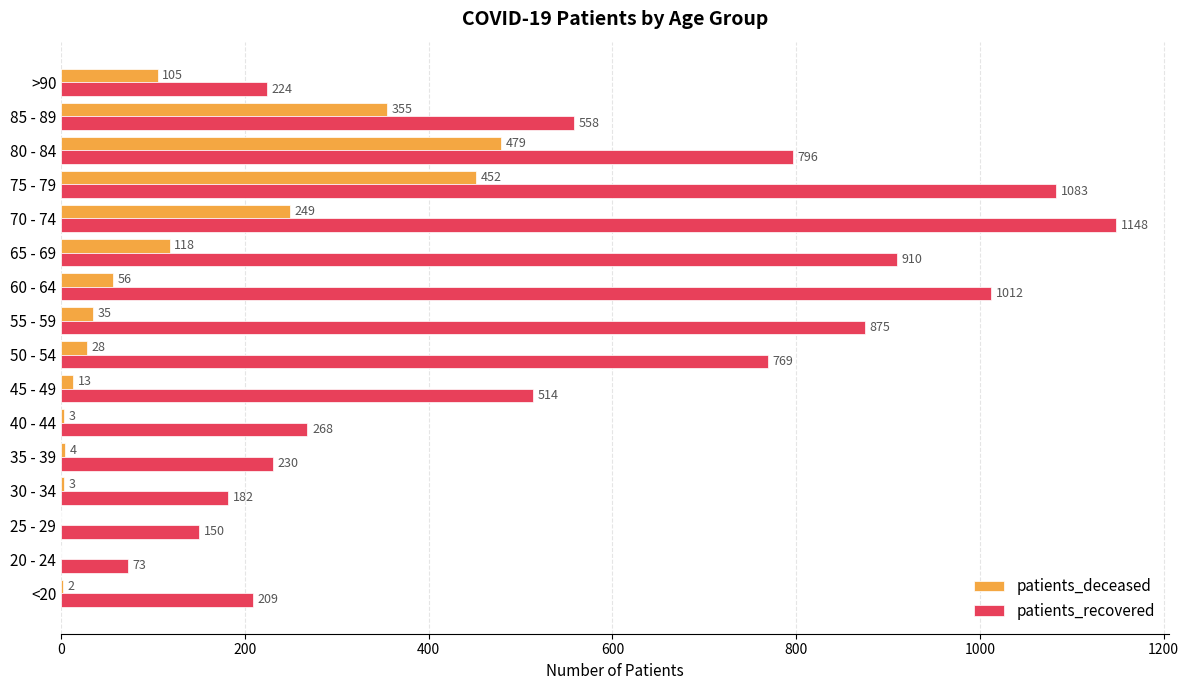

Between 40 - 44 and 55 - 59, which series saw the biggest shift?

patients_recovered